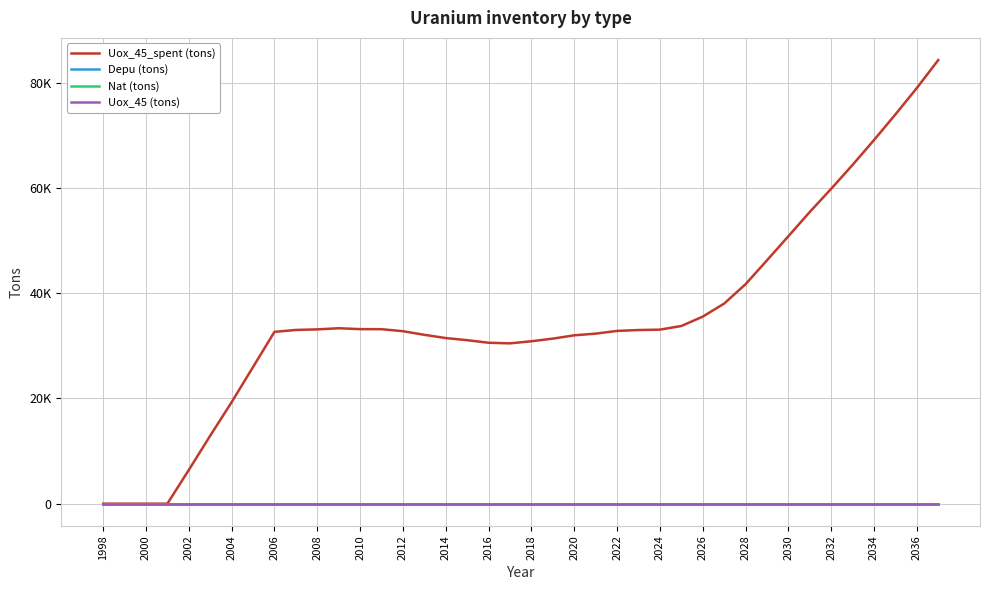

Does the chart display data point markers on the line(s)?

No